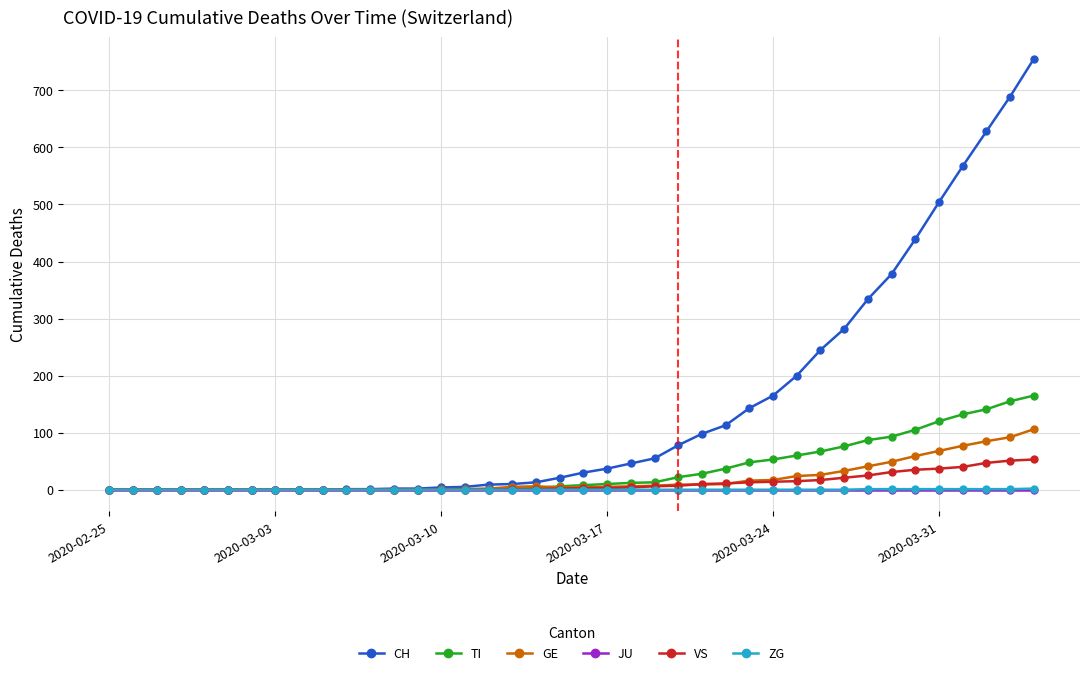

Which series has the widest spread of values?

CH